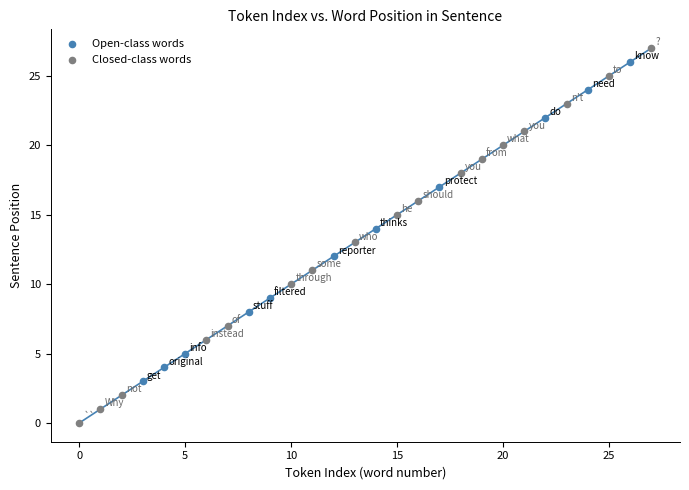

Which series contains the lowest Y value?

Closed-class words